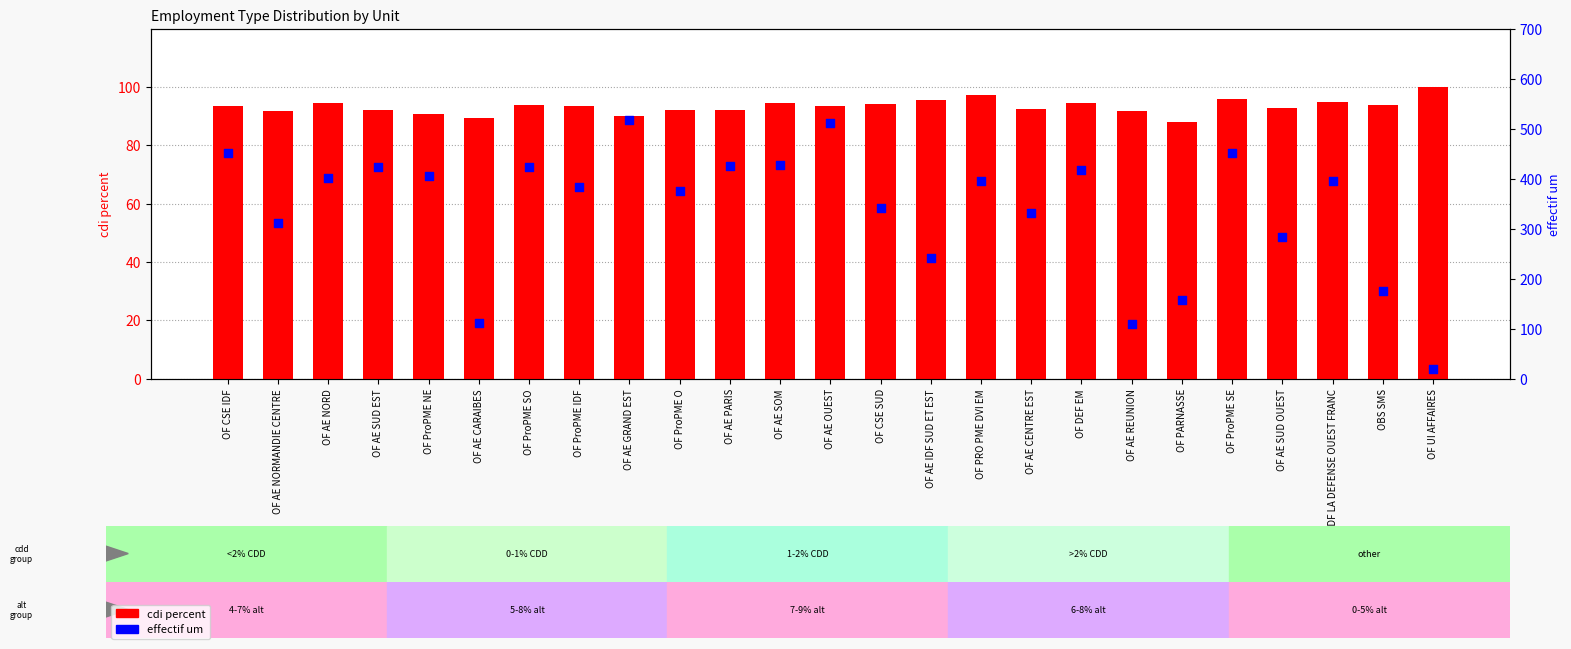

At which category is the sum across all series the highest?

OF AE GRAND EST